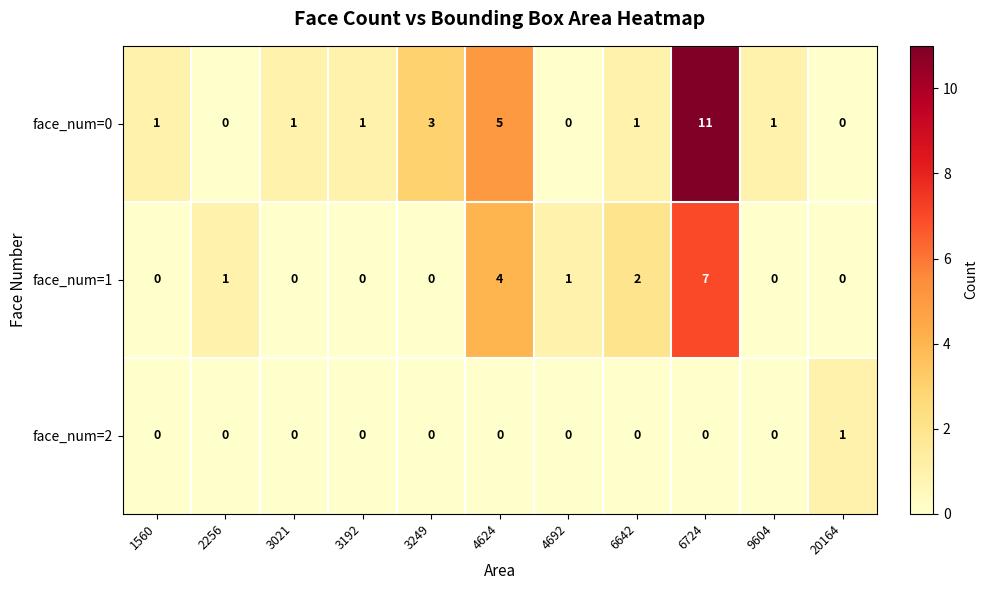

What is the greatest value displayed?

11